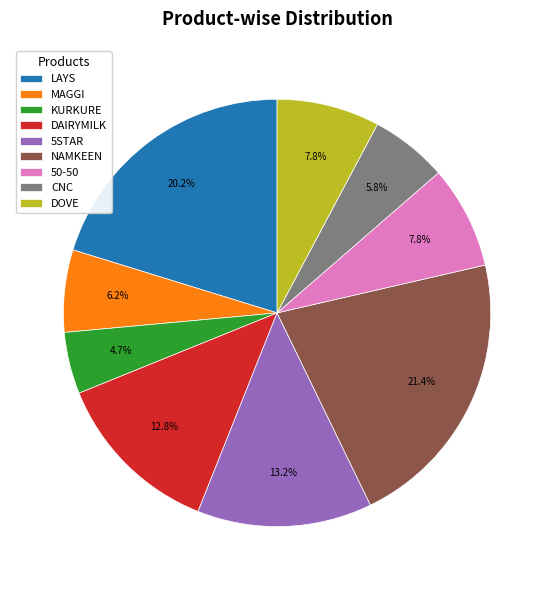

To the nearest percent, what is the combined percentage of MAGGI and 5STAR?

19%